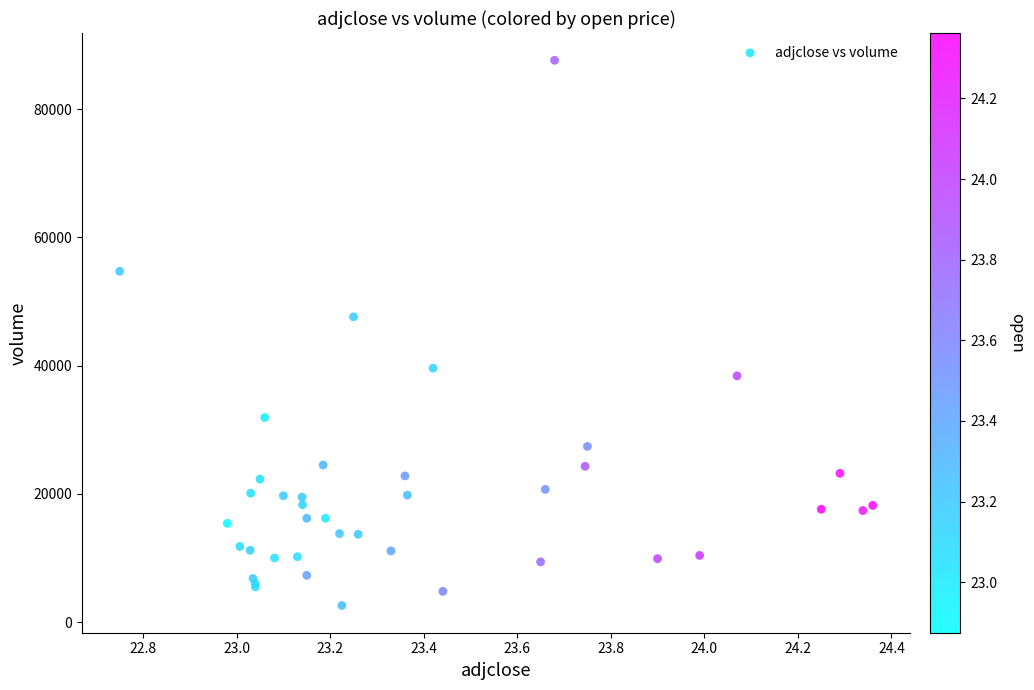

What Y value in the scatter plot is closest to 45100?

47600